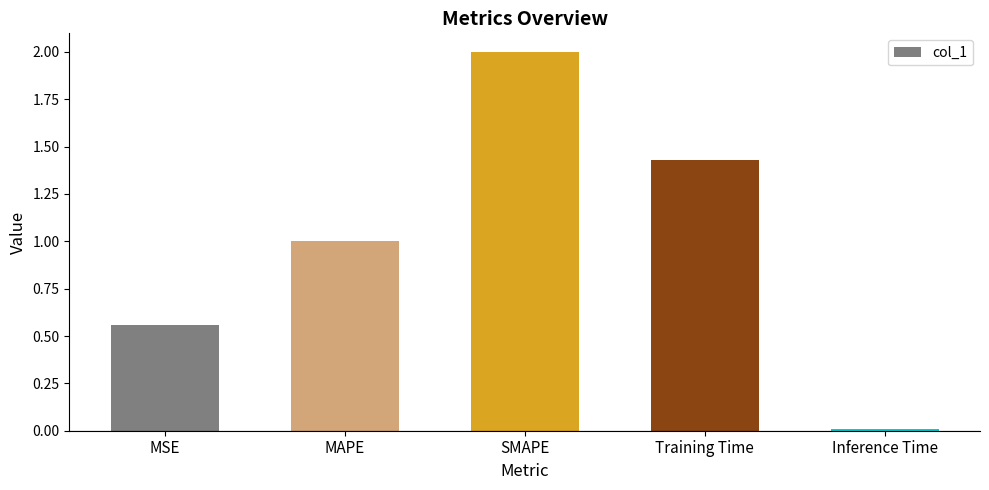

Are the bars grouped side by side (vs. stacked)?

No